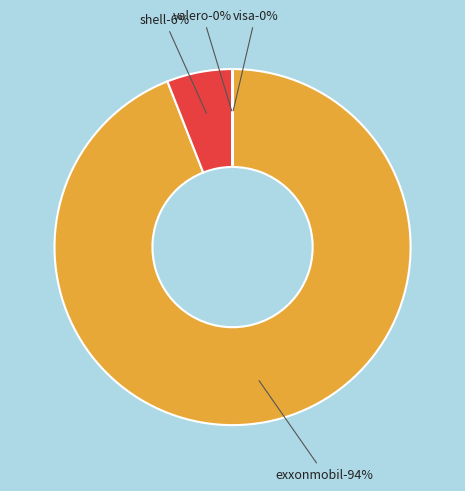

To the nearest percent, what is the difference between the largest and smallest slice percentages?

94%